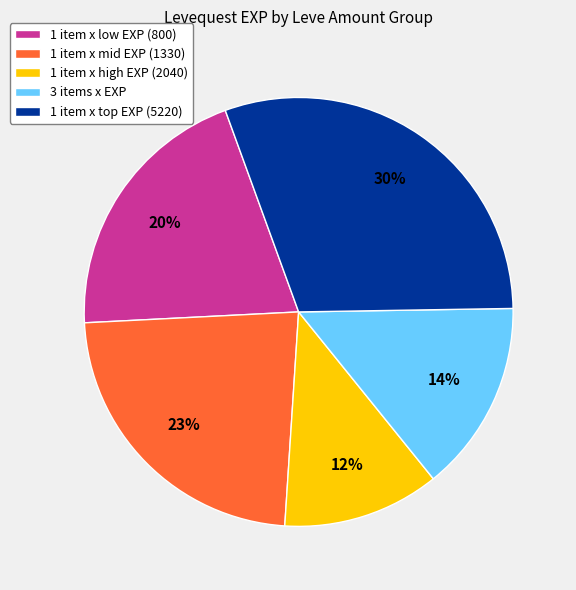

To the nearest percent, what percentage of the pie is 1 item x high EXP (2040)?

12%